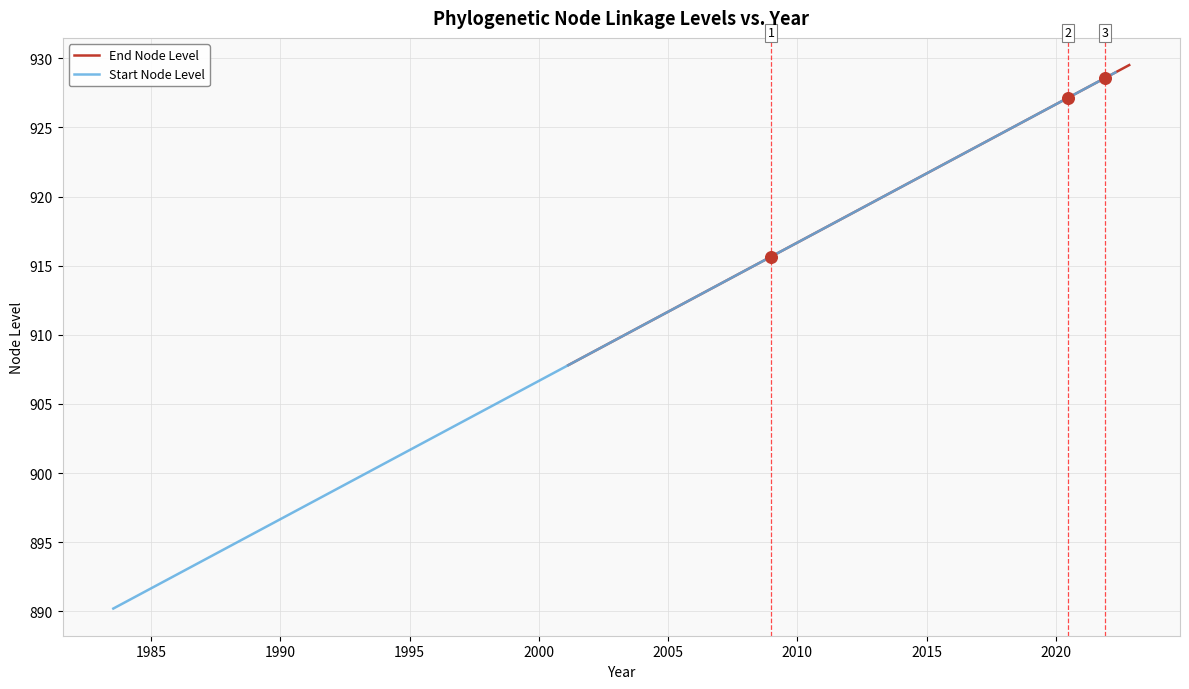

Which series reaches the maximum Y coordinate?

End Node Level